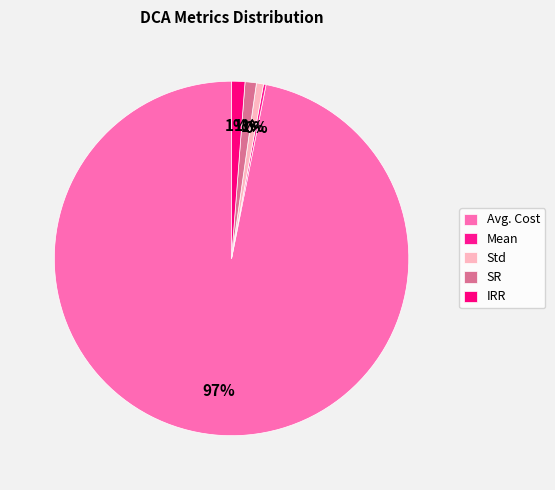

How many slices are in this pie chart?

5